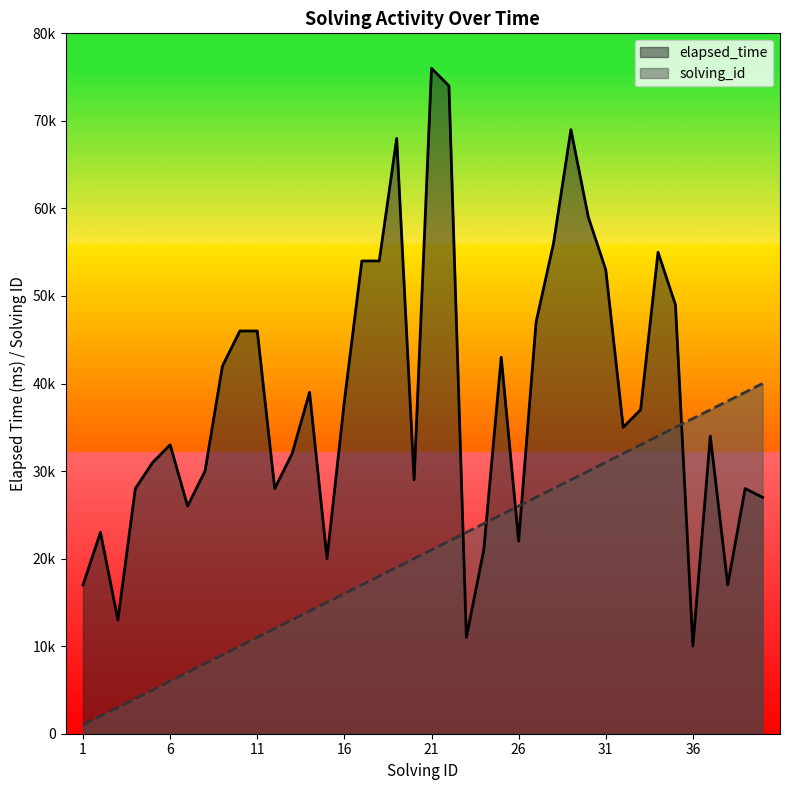

How many lines are shown in the chart?

2